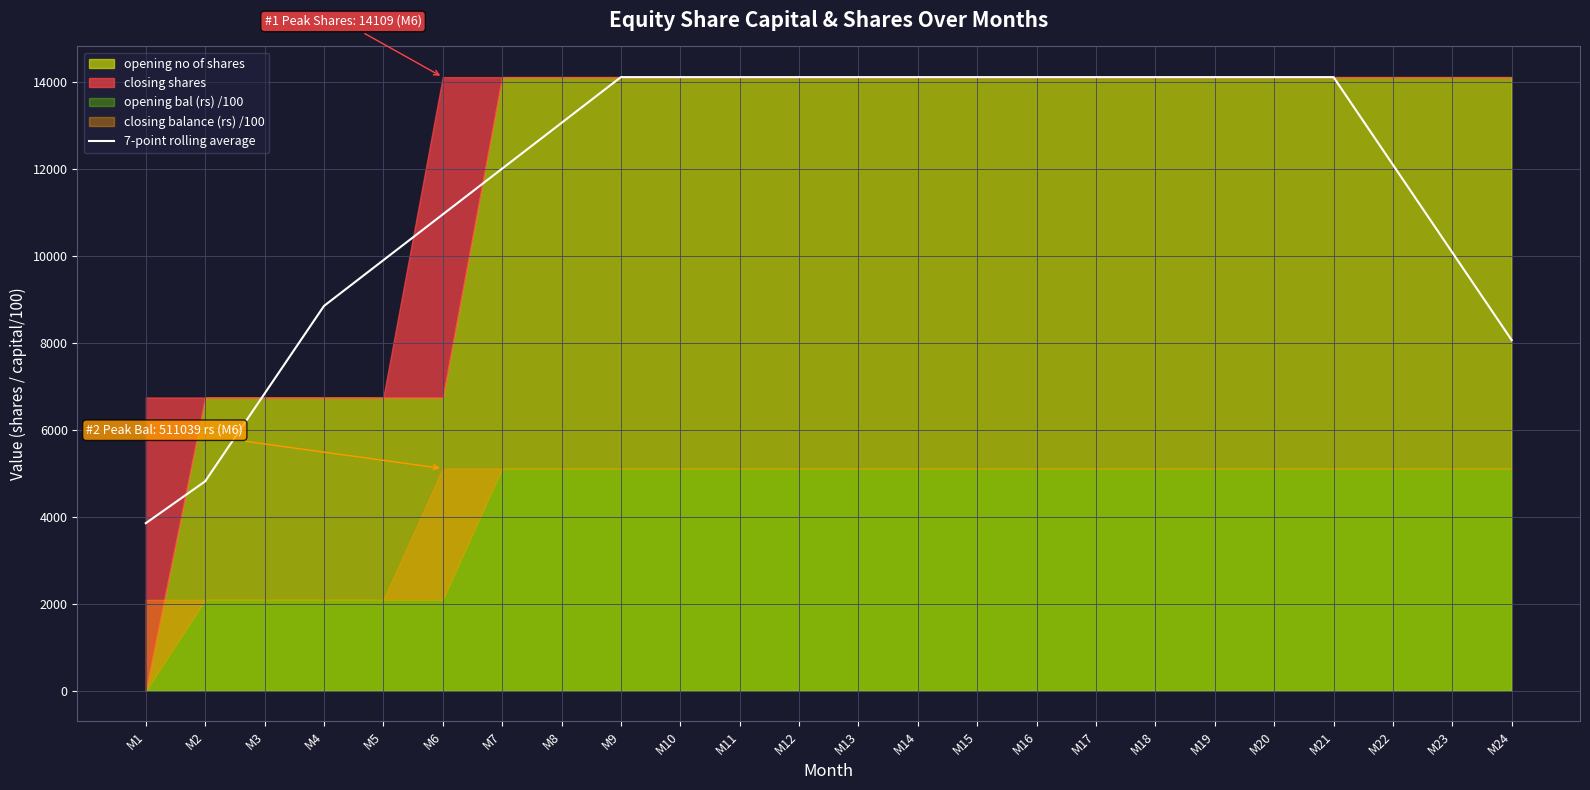

The value of 7-point rolling average at M5 is 9899.9. True or false?

True